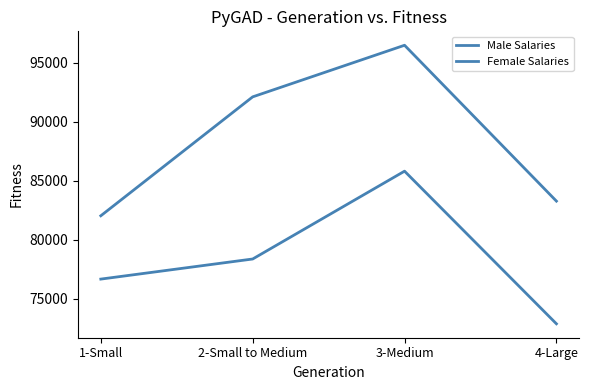

How many lines are shown in the chart?

2